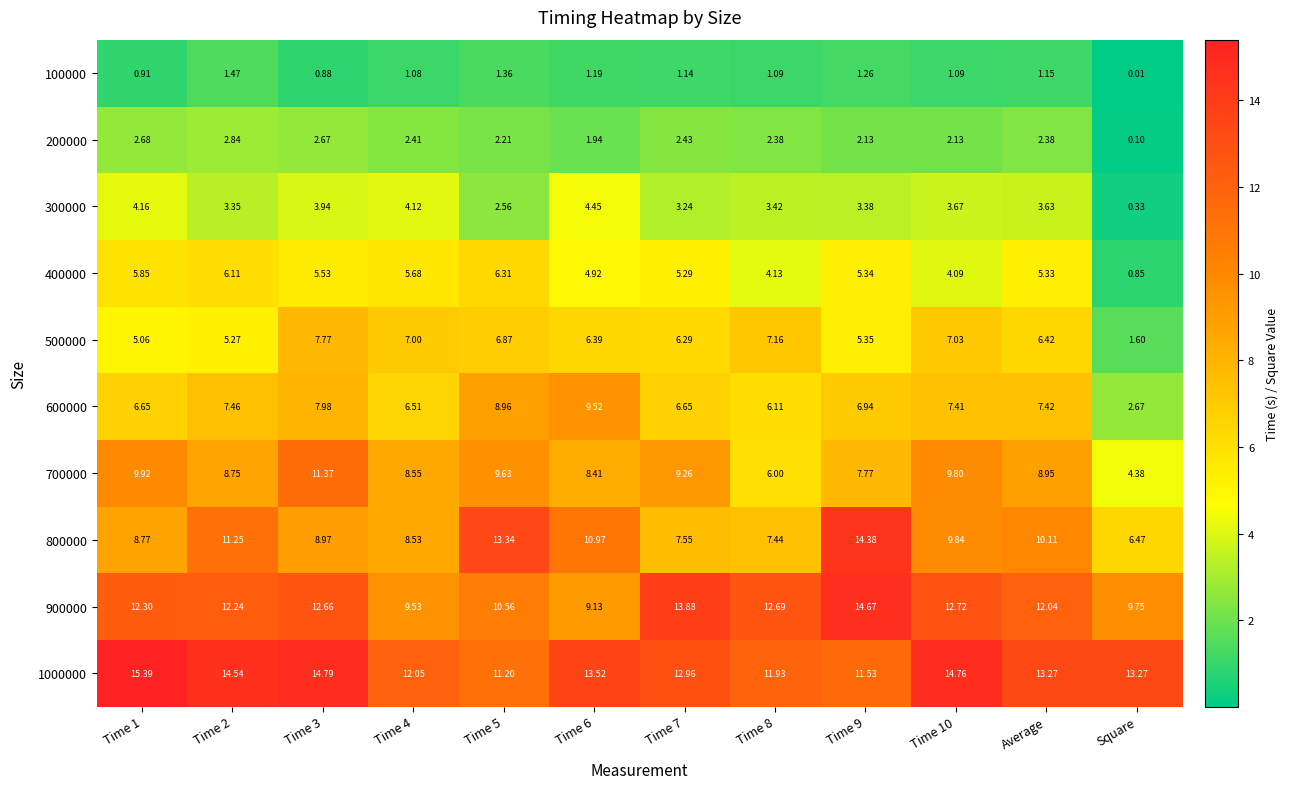

List the series in order of their peak value, highest first.

1000000, 900000, 800000, 700000, 600000, 500000, 400000, 300000, 200000, 100000